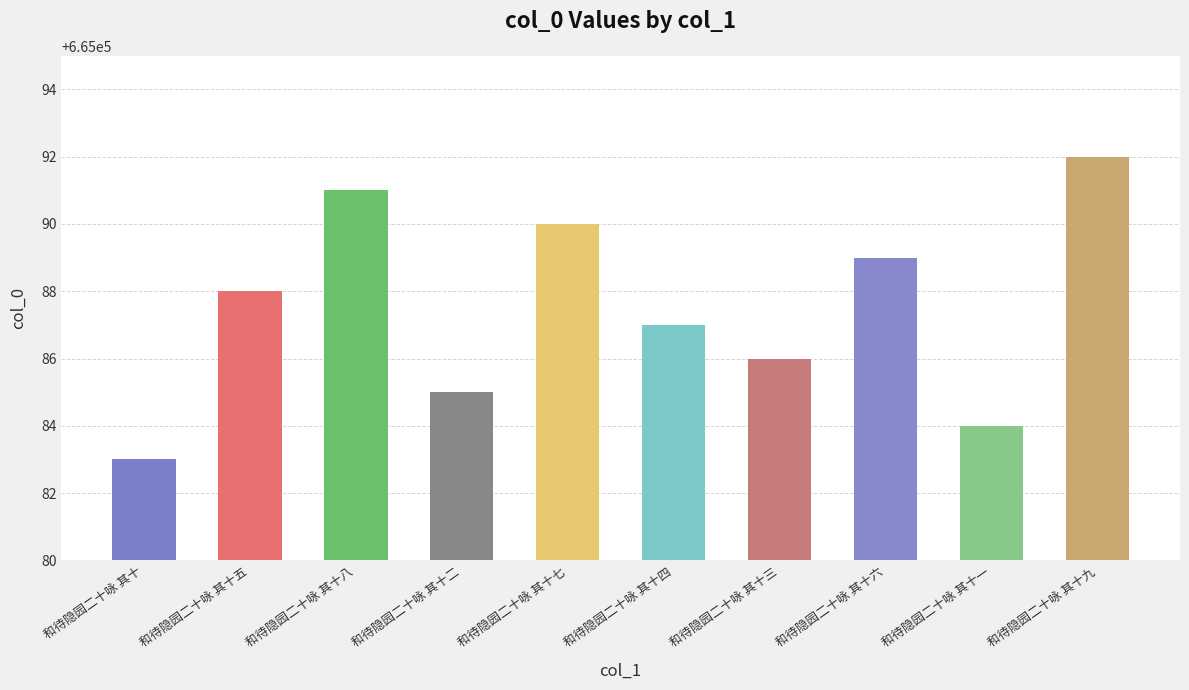

The chart shows a value of 665090 at 和待隐园二十咏 其十七. True or false?

True